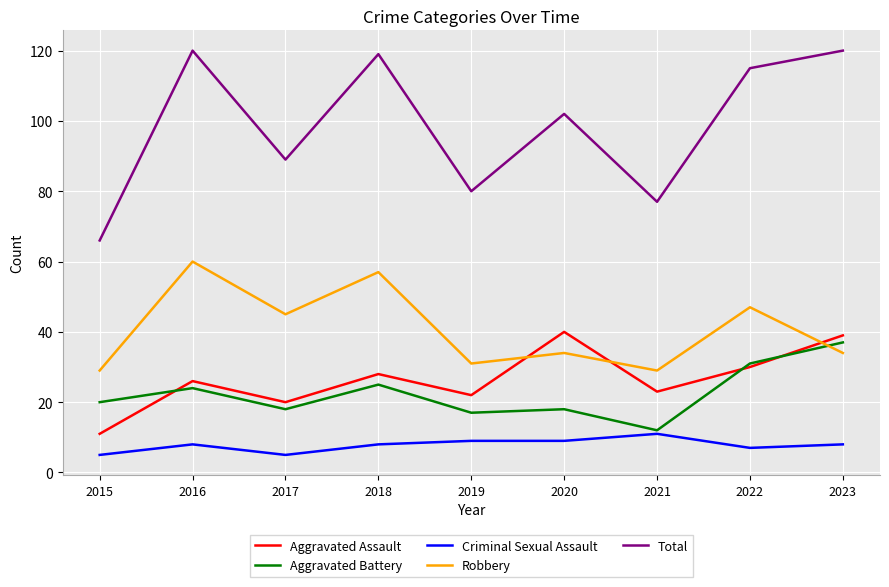

Is the value of Aggravated Battery at 2018 greater than the value of Robbery at 2023?

No